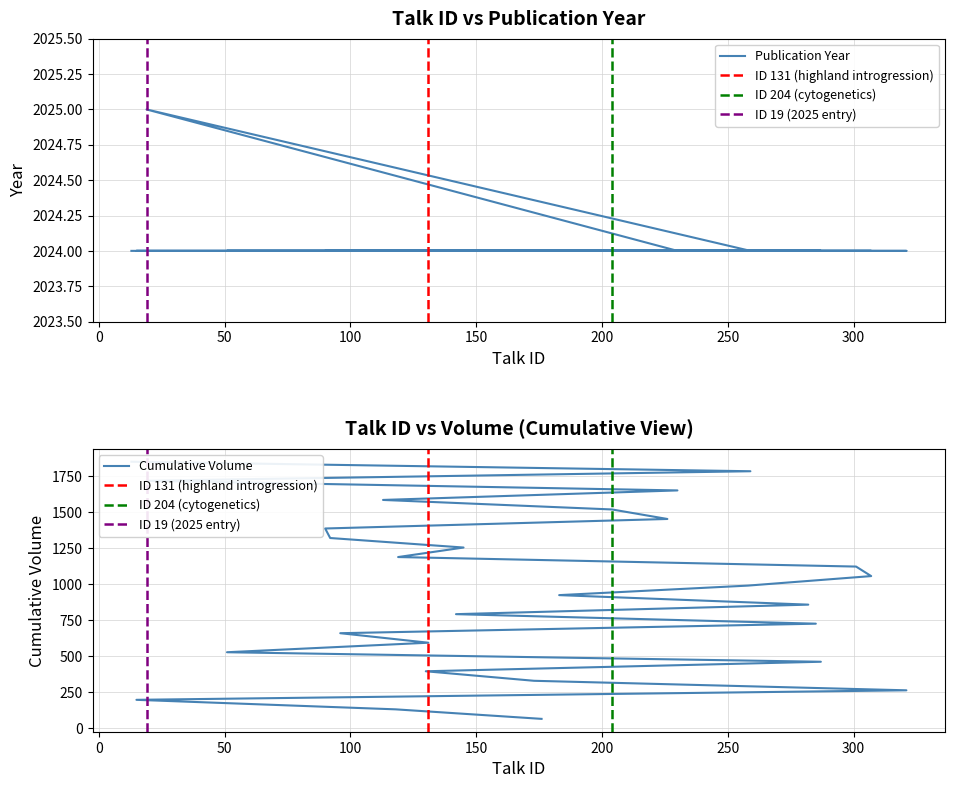

Count the number of data series in this chart.

1